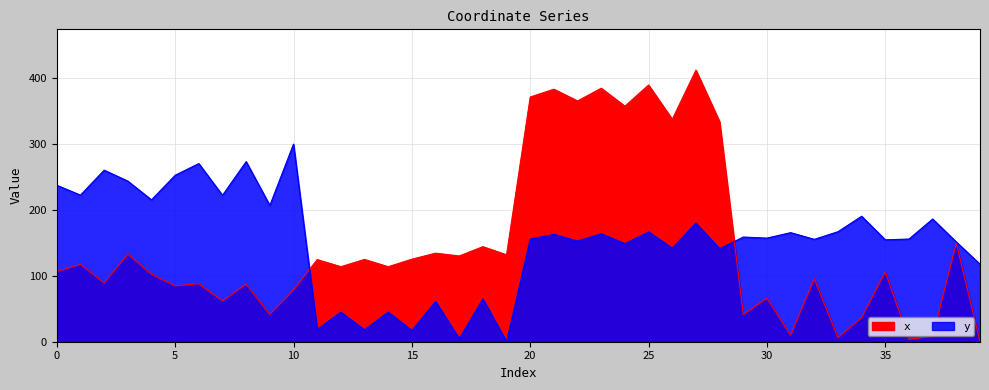

Which series changed the most between 3 and 39?

x